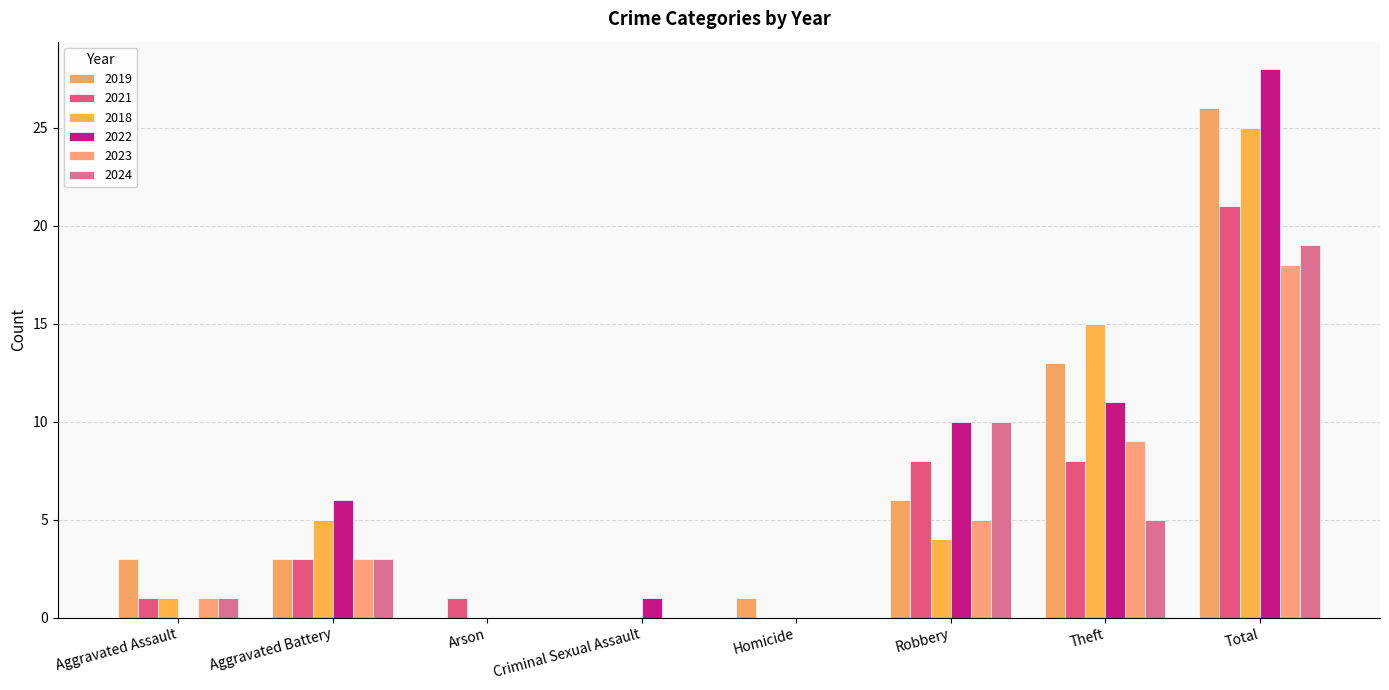

How many distinct data groups are displayed?

6